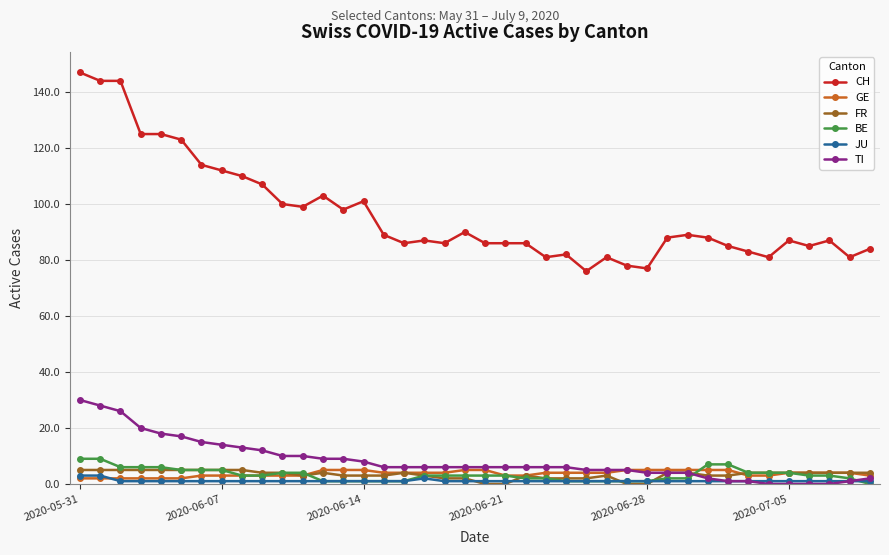

True or false: CH and GE cross at least once.

False